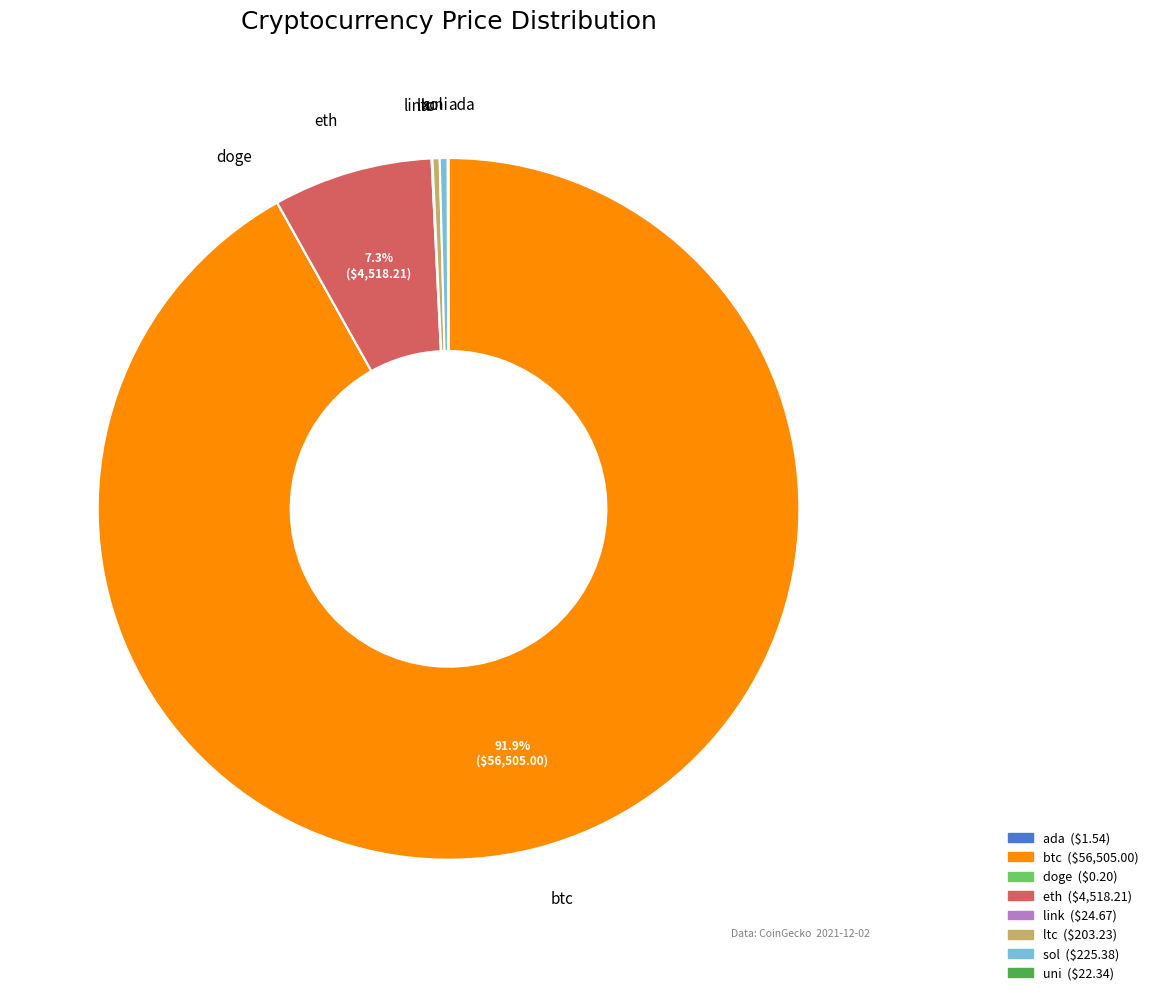

What is the largest slice in the pie chart?

btc